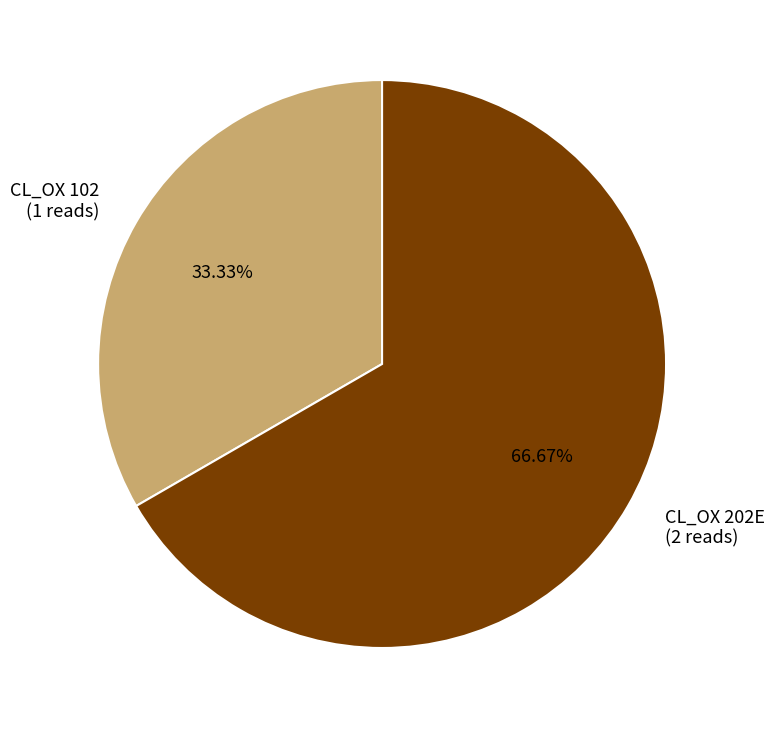

Which slice represents more than half of the pie?

CL_OX 202E